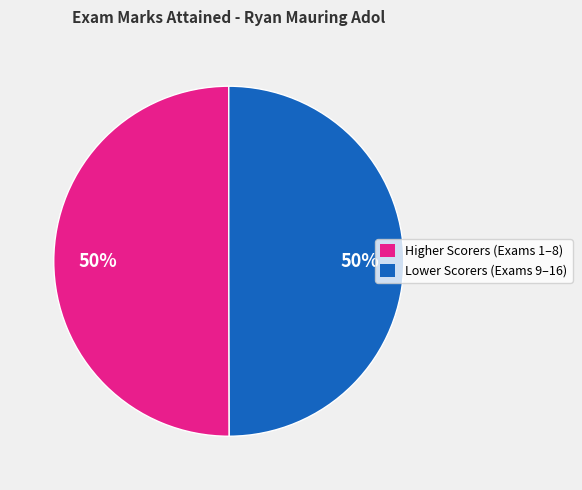

To the nearest percent, what is the average slice percentage?

50%